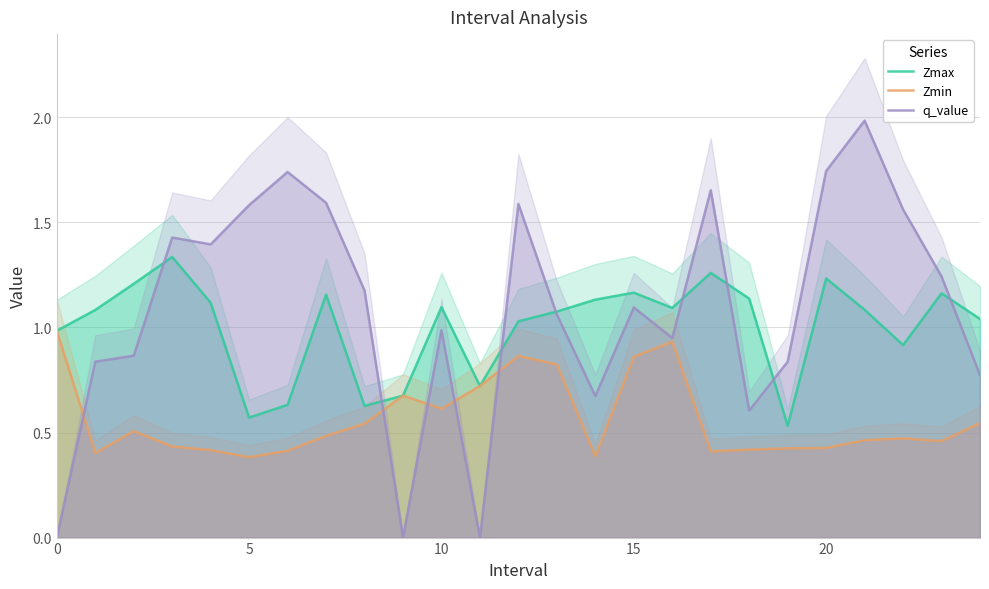

Is the value of Zmin at 11 greater than the value of q_value at 14?

Yes